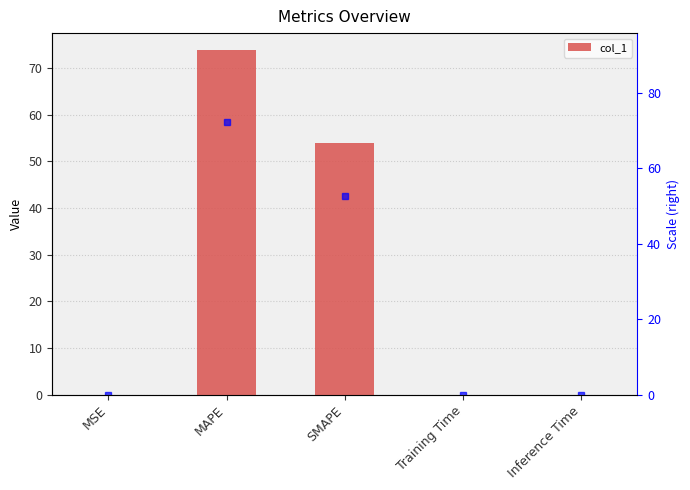

Which has a higher value, MAPE or SMAPE?

MAPE